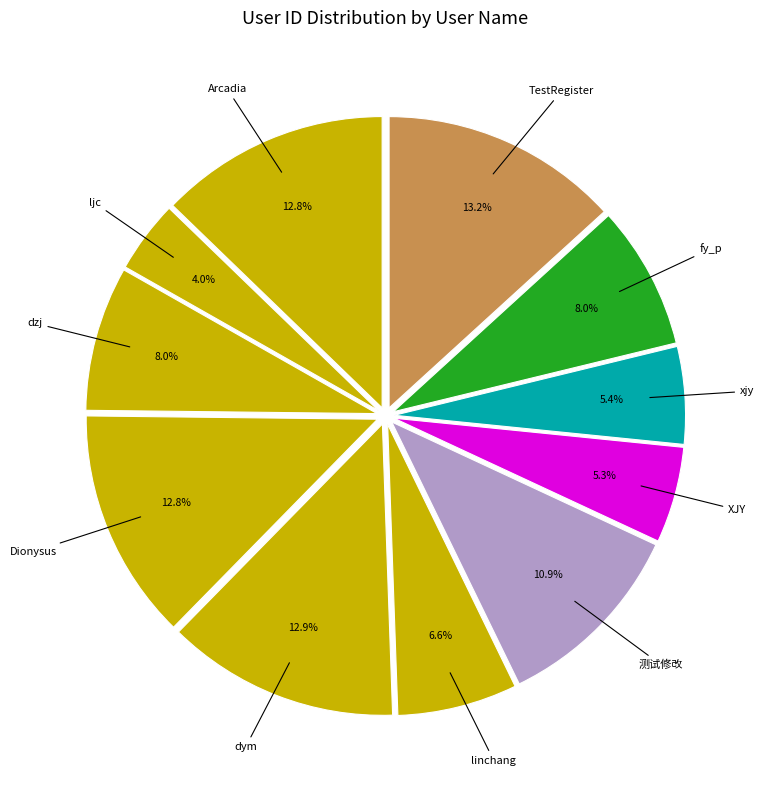

What is the largest slice in the pie chart?

TestRegister